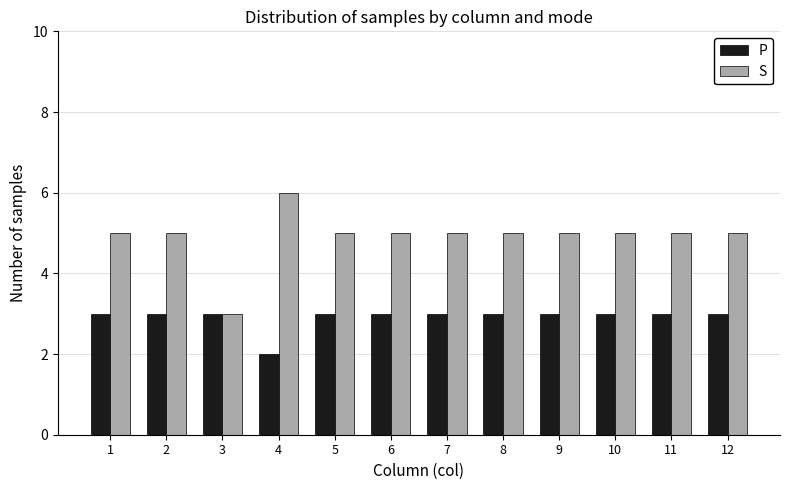

Reading left to right, list all the values displayed in this chart.

P: 3	3	3	2	3	3	3	3	3	3	3	3
S: 5	5	3	6	5	5	5	5	5	5	5	5